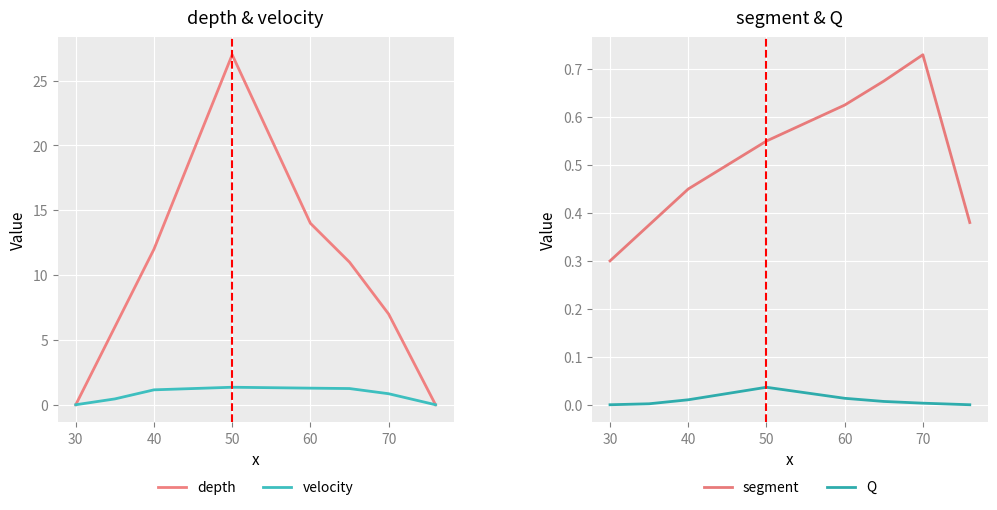

What is the maximum value for velocity?

1.4